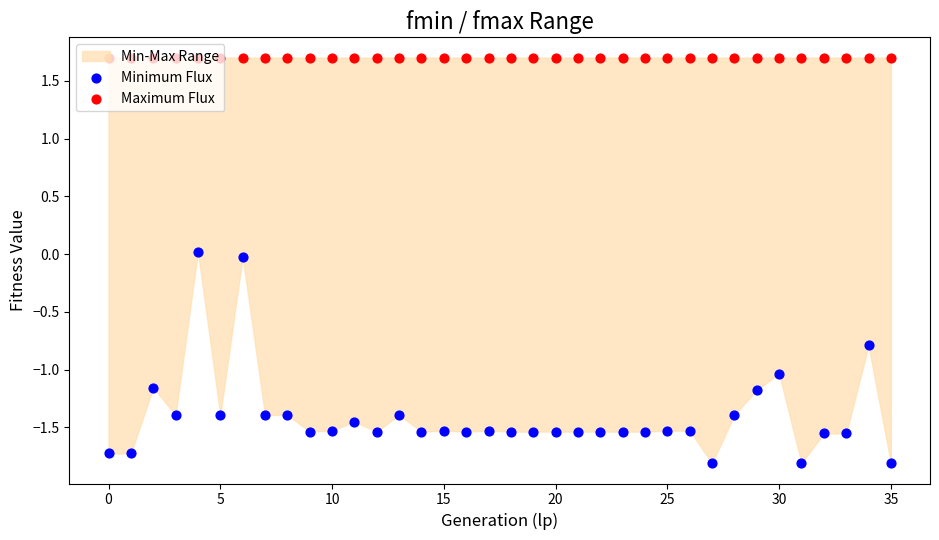

Which series has the widest spread of Y values?

Minimum Flux